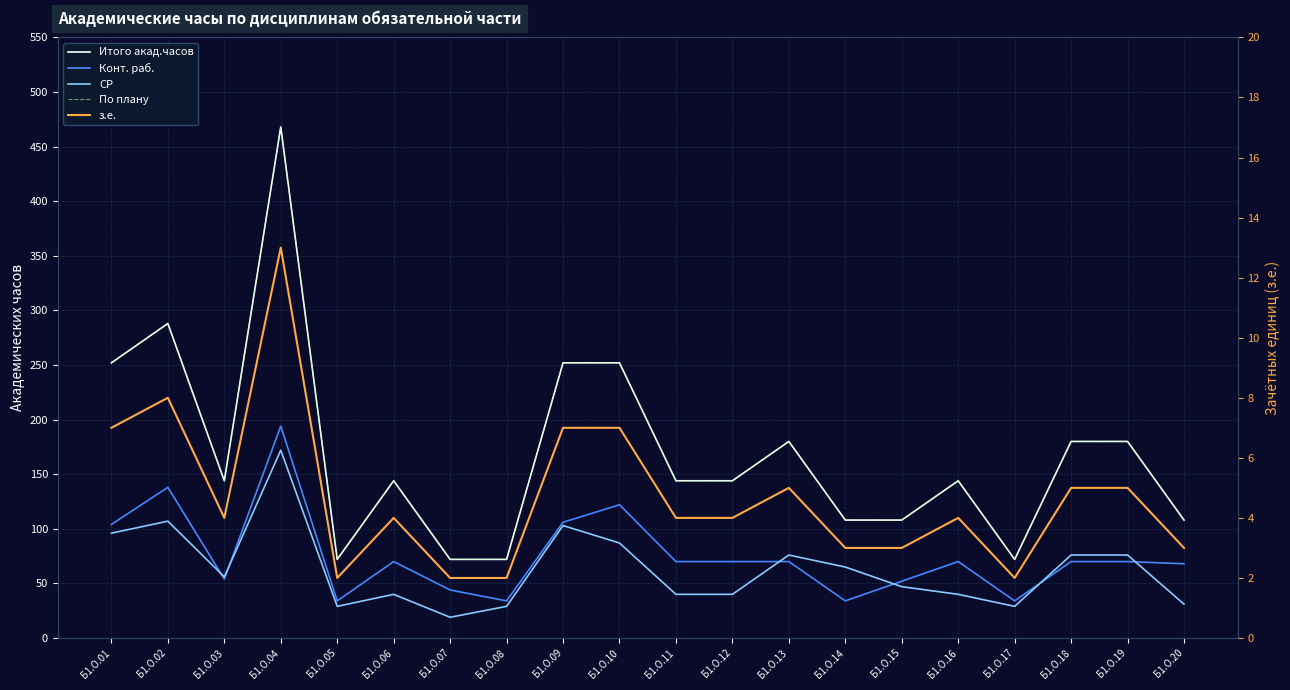

True or false: Итого акад.часов and СР intersect in this chart.

False